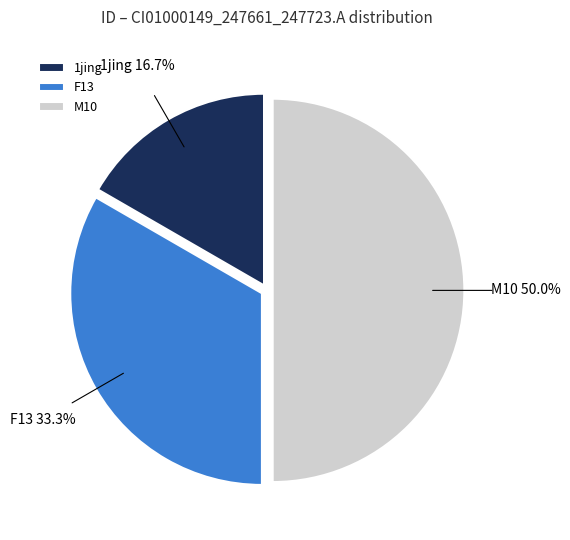

How many slices are in this pie chart?

3